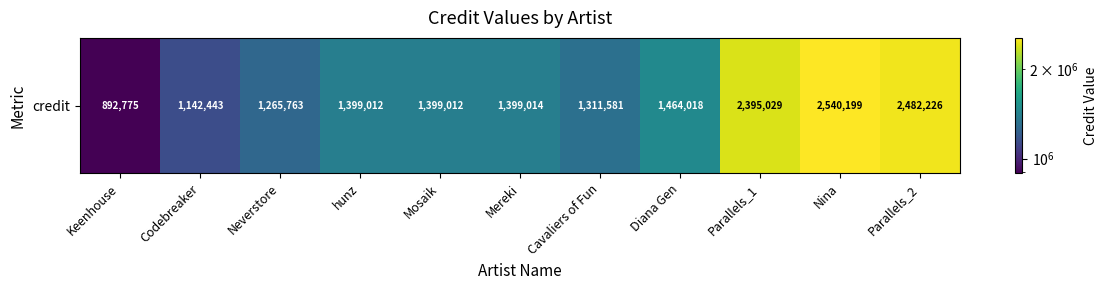

Reading right to left, transcribe all the data shown in this chart.

2482226	2540199	2395029	1464018	1311581	1399014	1399012	1399012	1265763	1142443	892775